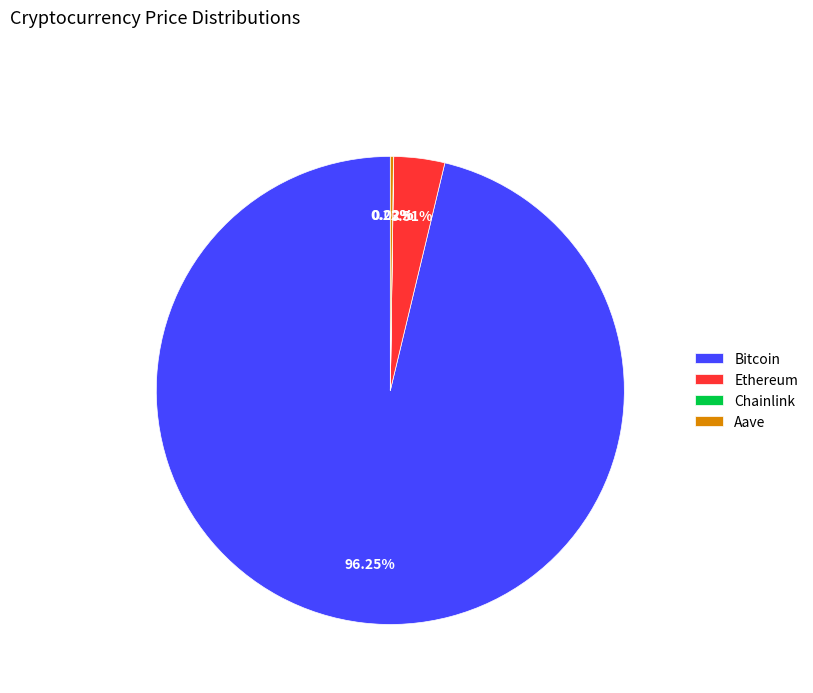

Combined, what portion of the pie is Ethereum and Bitcoin?

99.8%